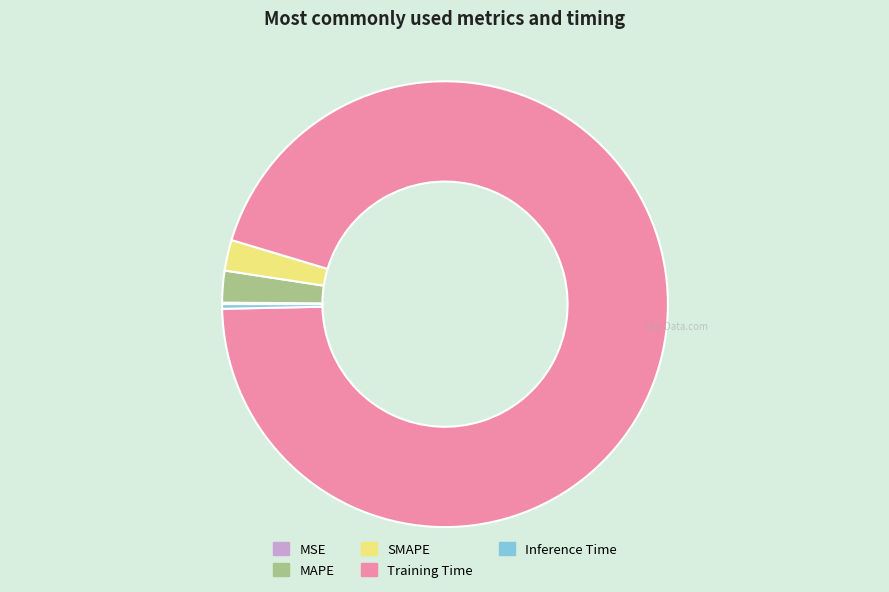

Does any single category account for the majority?

Yes